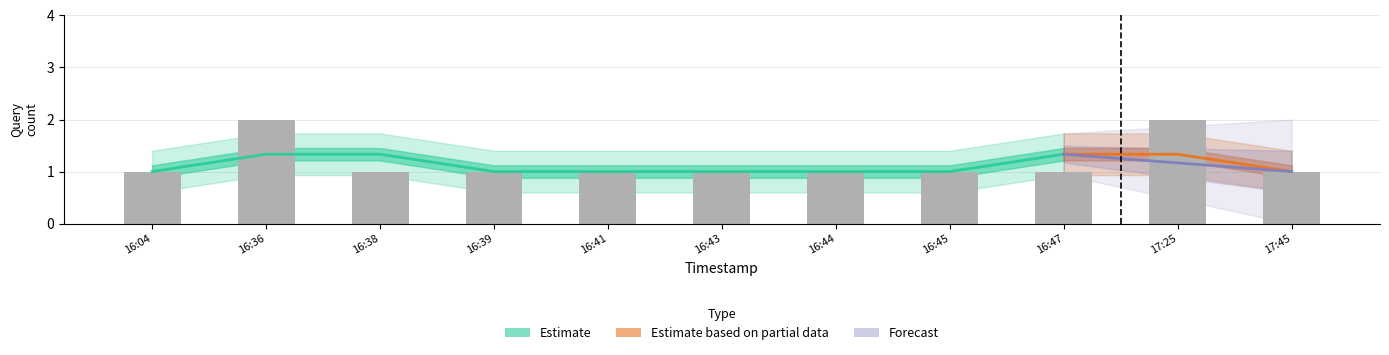

What is the approximate value at 16:47?

1